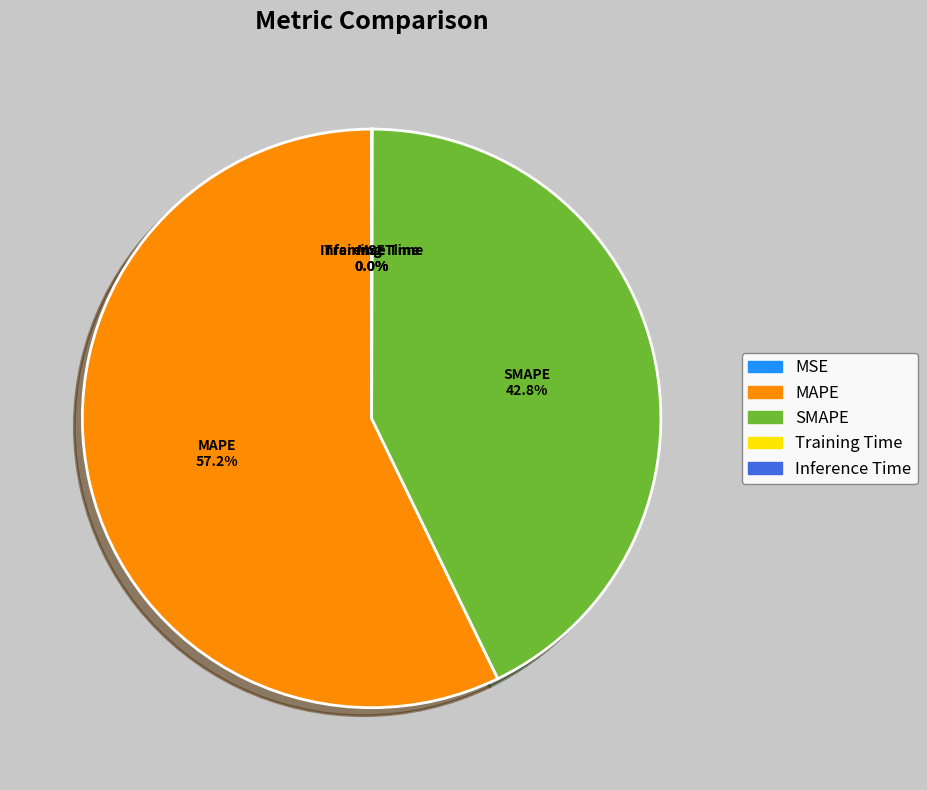

To the nearest percent, what is the difference between the largest and smallest slice percentages?

57%